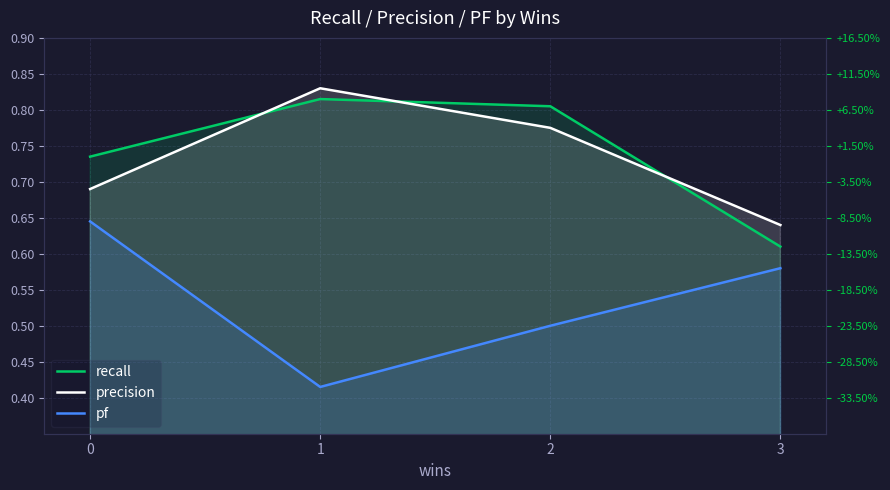

What is the spread (max minus min) of values at 3?

0.1